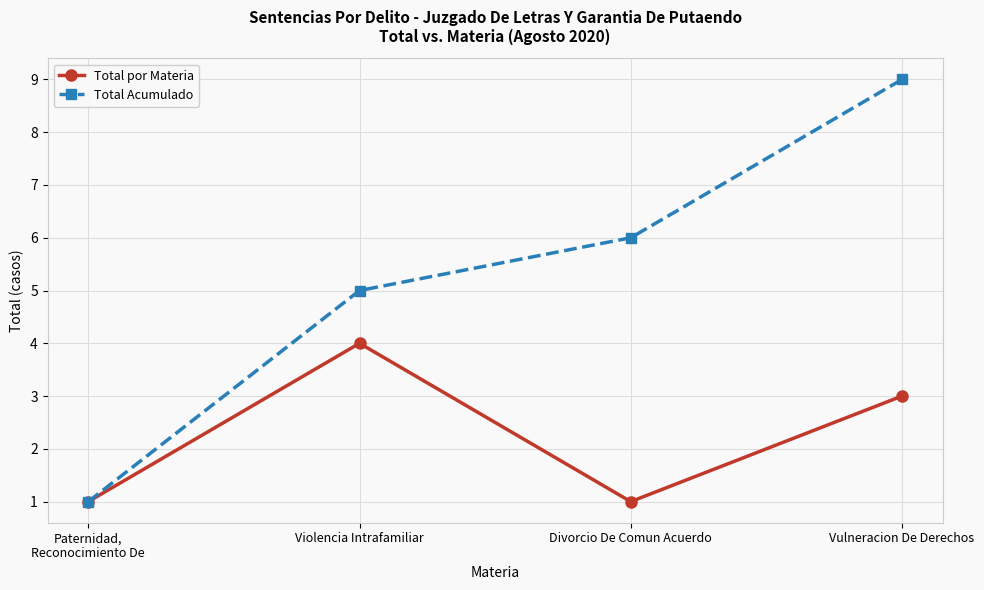

What position from the right is Divorcio De Comun Acuerdo?

2